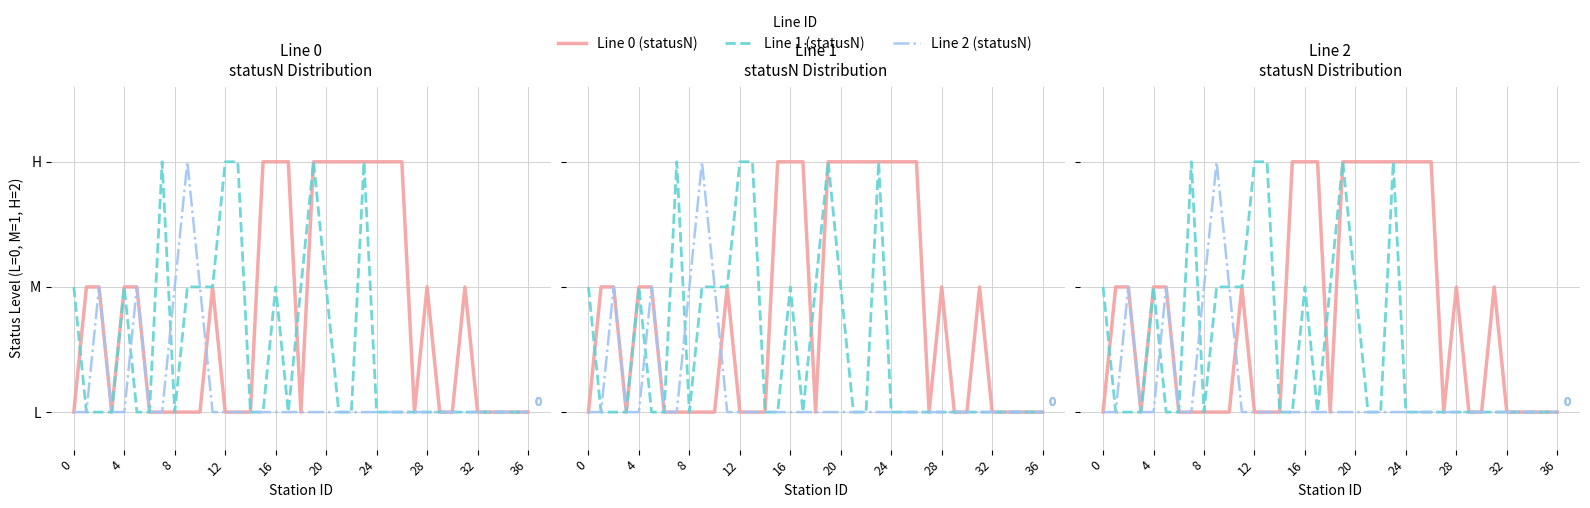

Rank the series by their average value, from lowest to highest.

Line 2 (statusN), Line 1 (statusN), Line 0 (statusN)